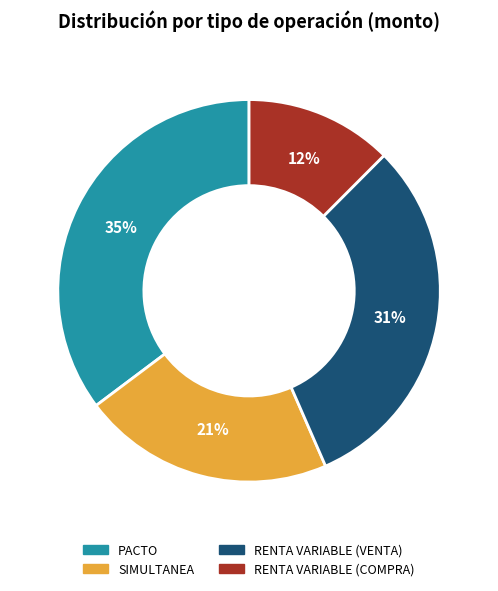

What is the largest slice in the pie chart?

PACTO